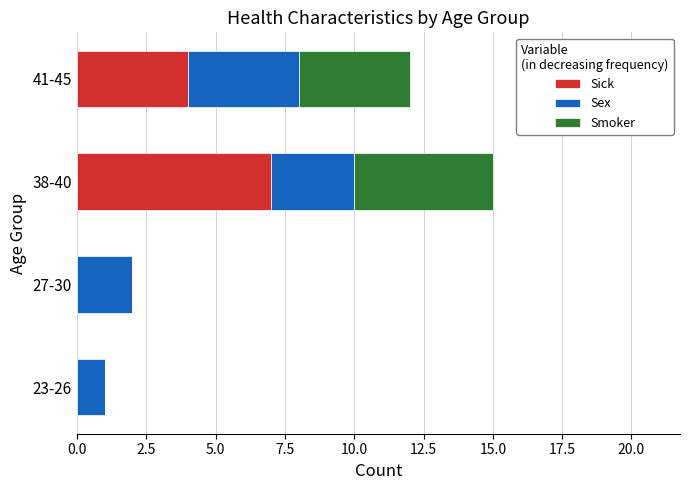

What is the sum of the Sick values at 38-40 and 27-30?

7